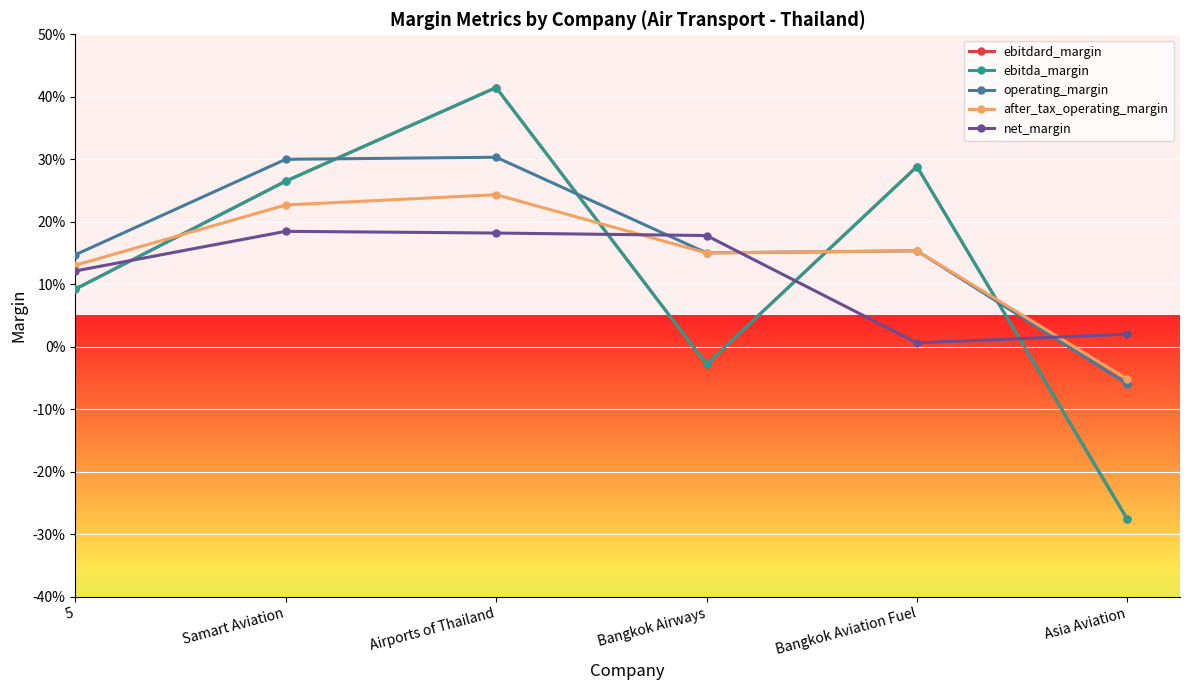

Is this an area chart (filled region under the line)?

No